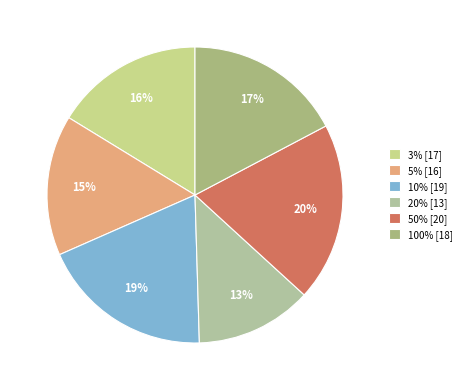

To the nearest percent, what is the average slice percentage?

17%